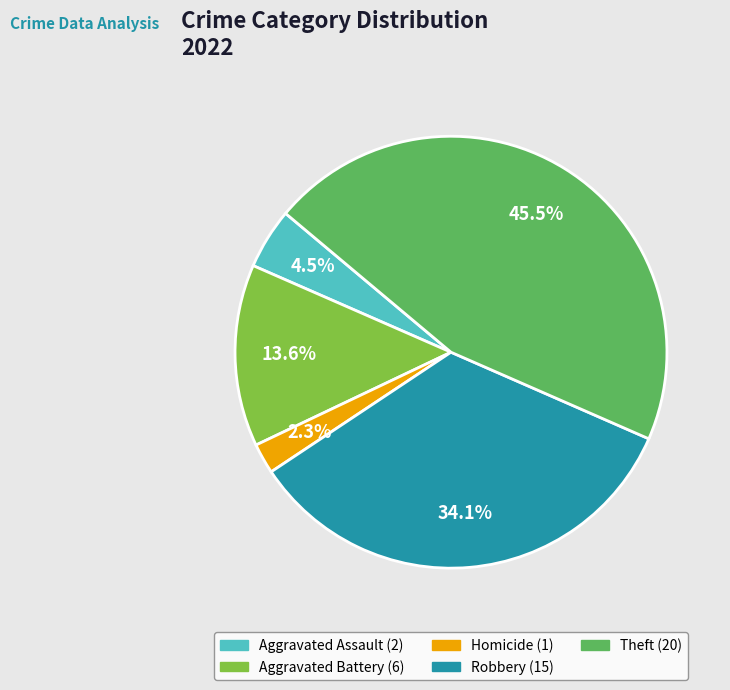

Is there any slice that represents more than half of the pie?

No